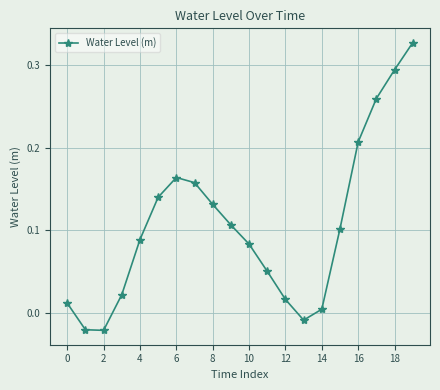

How many interior local peaks (higher than both neighbors) does the data have?

1